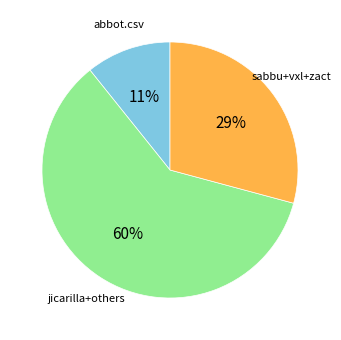

To the nearest percent, what is the average slice percentage?

33%